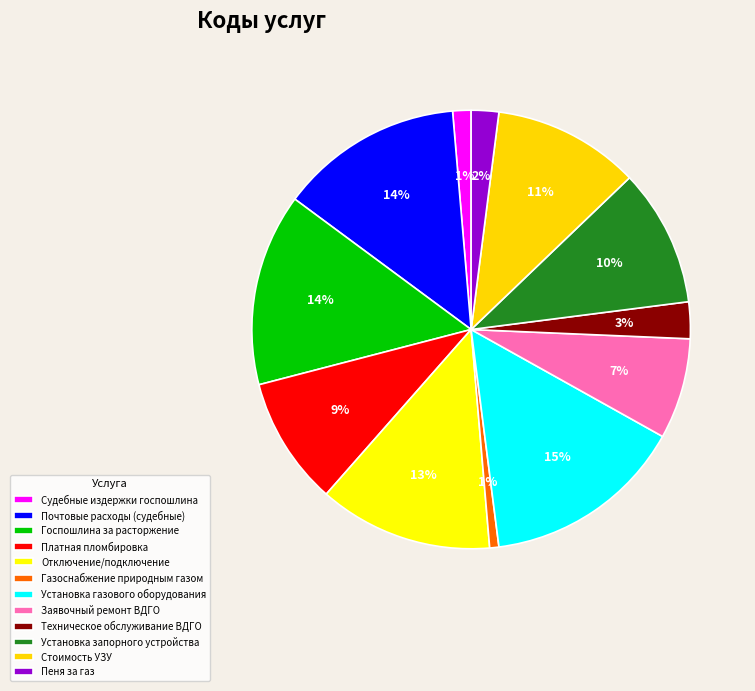

Does any single category account for the majority?

No